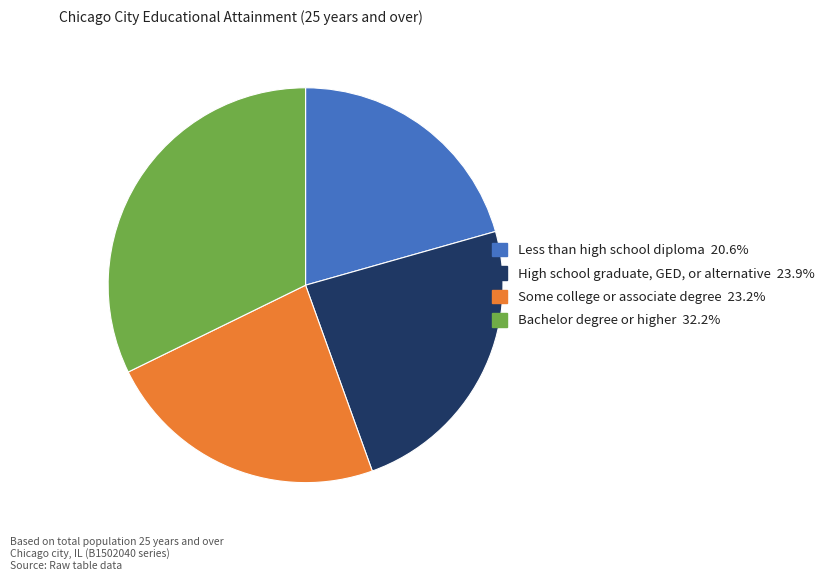

The High school graduate, GED, or alternative slice represents 24% of the pie. True or false?

True